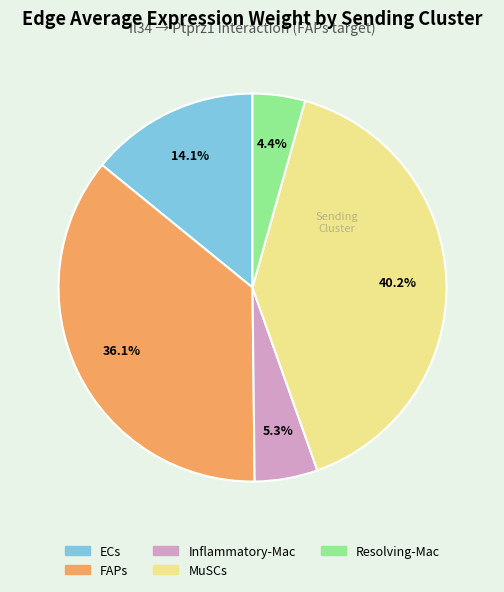

Which category has the biggest portion of the pie?

MuSCs